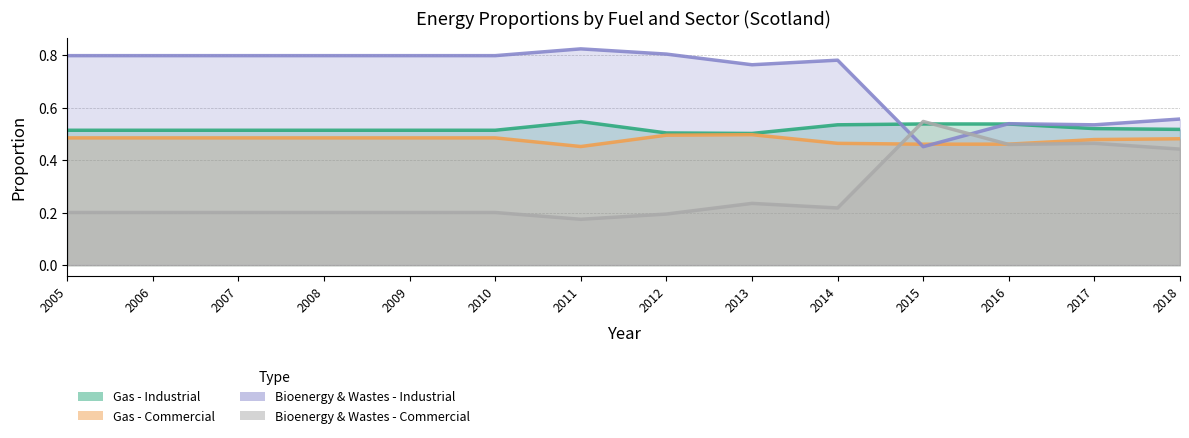

What is the difference between the Bioenergy & Wastes - Industrial values at 2013 and 2011?

0.1